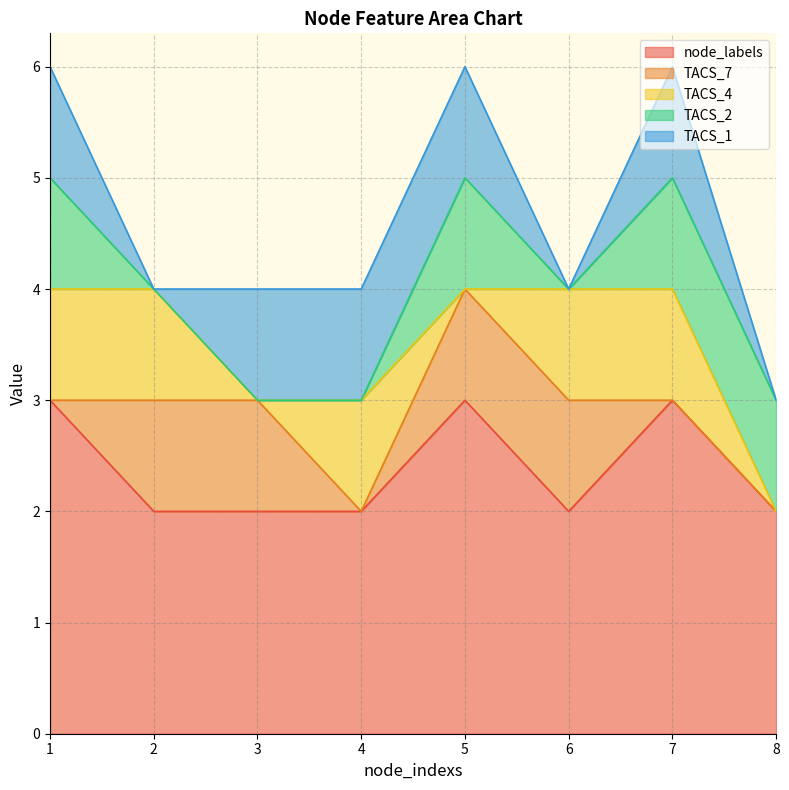

Between 4 and 8, which is larger?

4